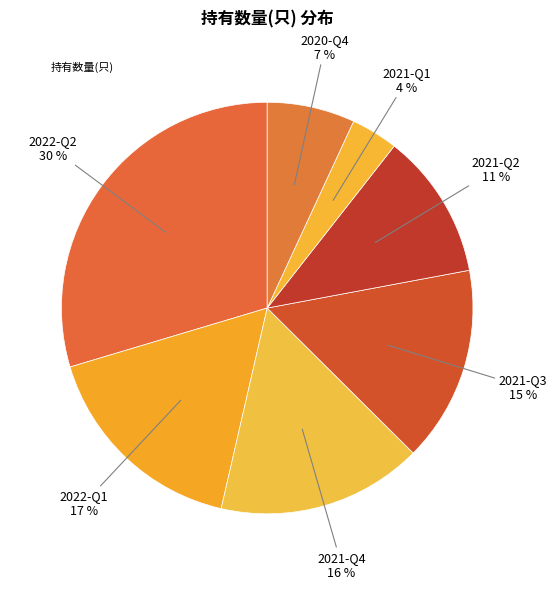

How many slices are in this pie chart?

7